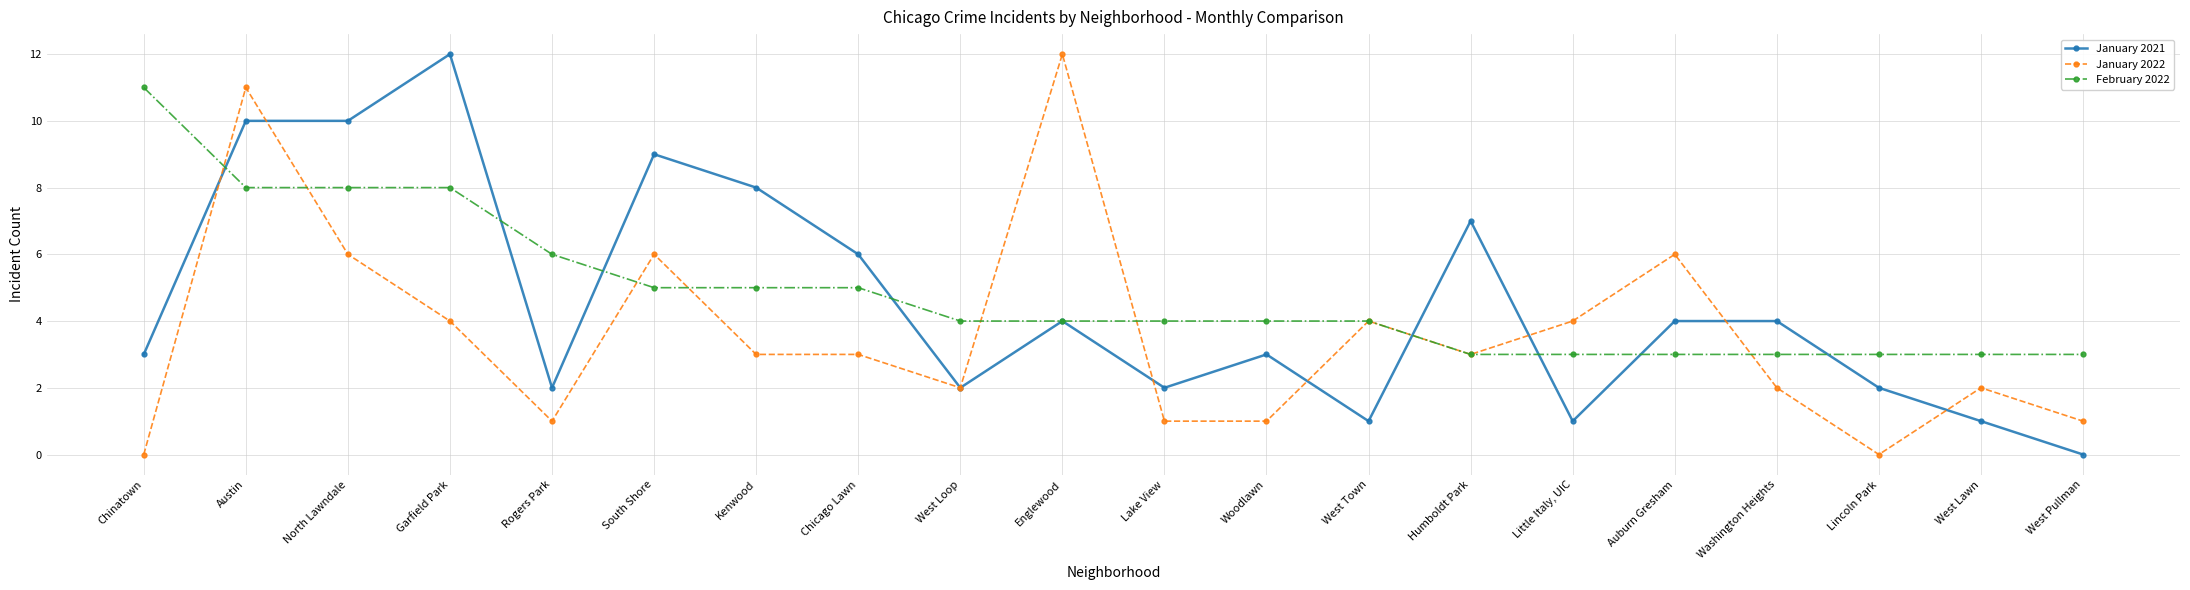

What is the total value across all series at Lake View?

7